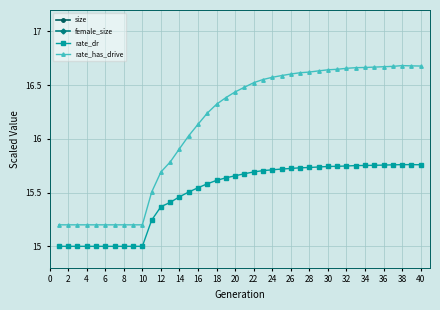

Read the rate_dr value at 2.

15.0